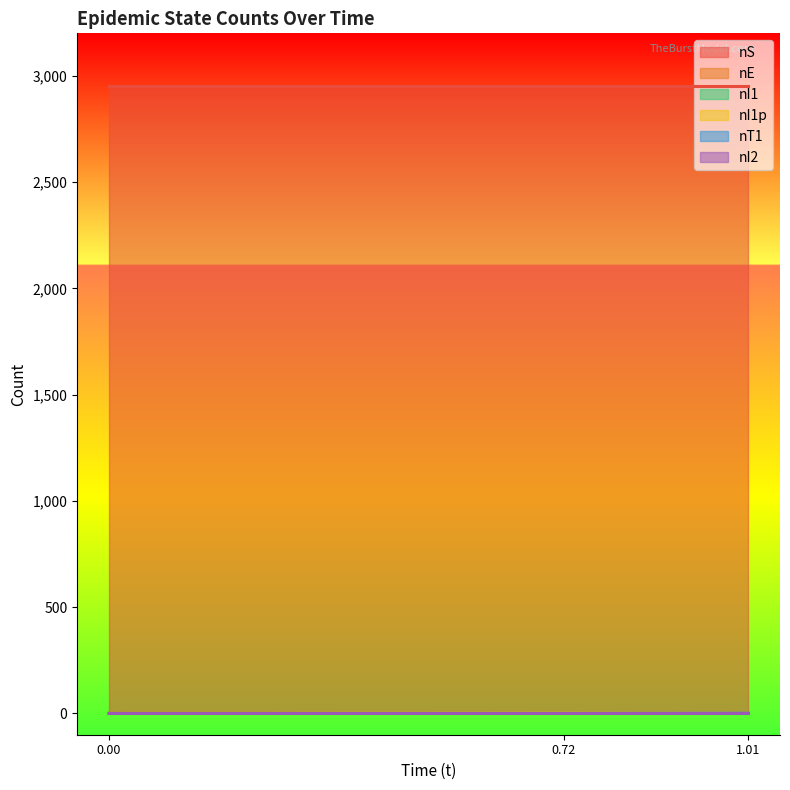

Does the chart display data point markers on the line(s)?

No